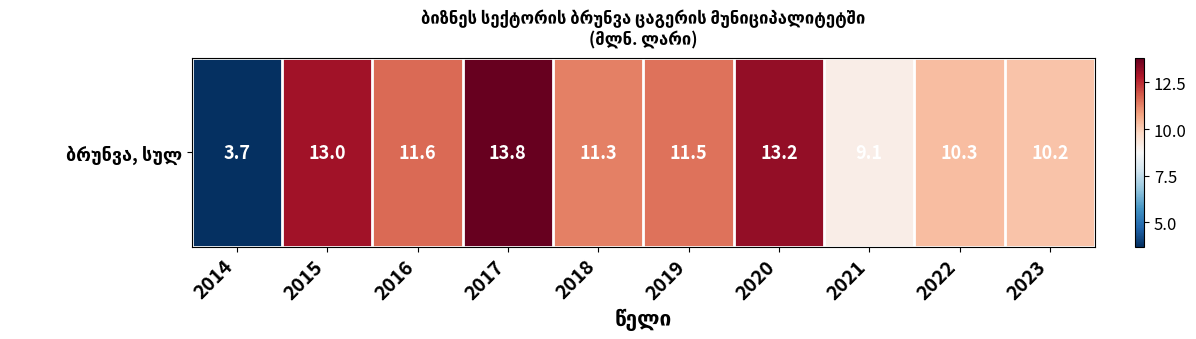

Approximately how many times larger is the value at 2018 compared to 2020?

0.9